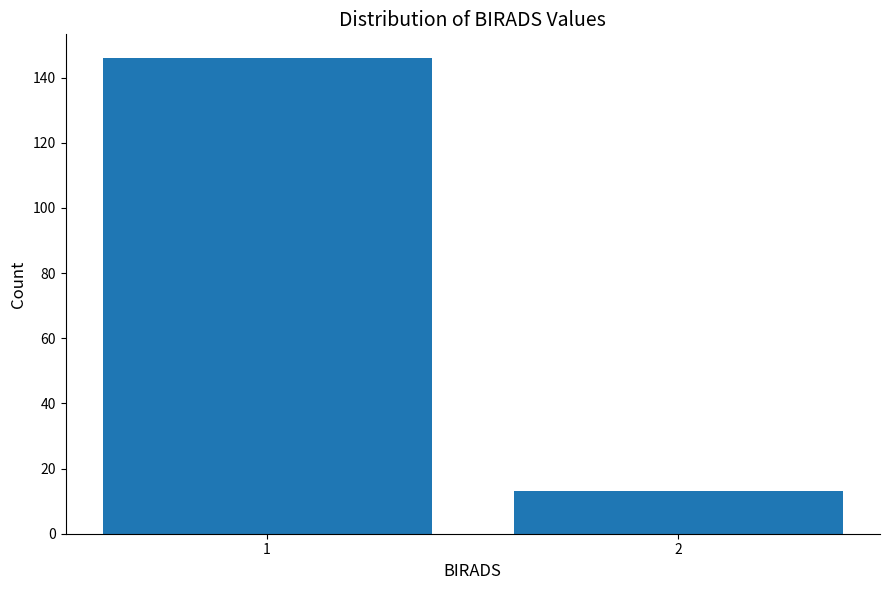

Reading left to right, extract all data points from this chart.

146	13